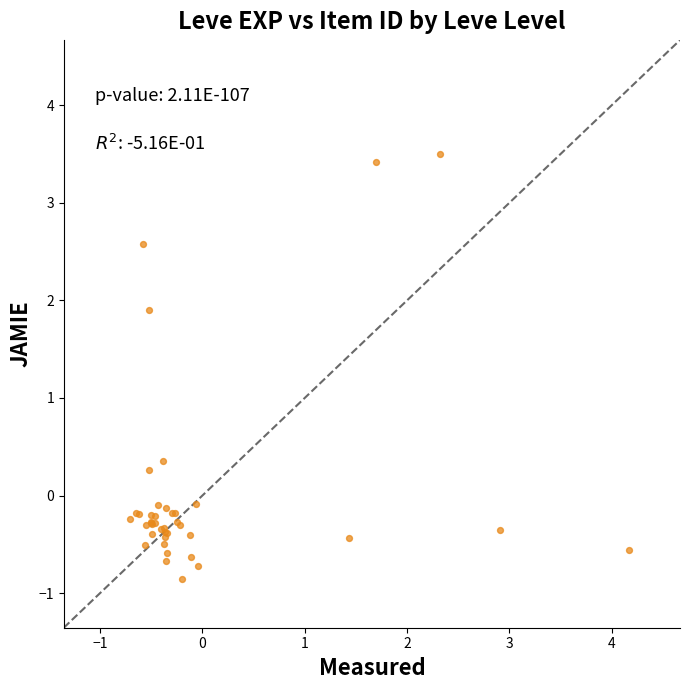

What Y value in the scatter plot is closest to 1?

0.4